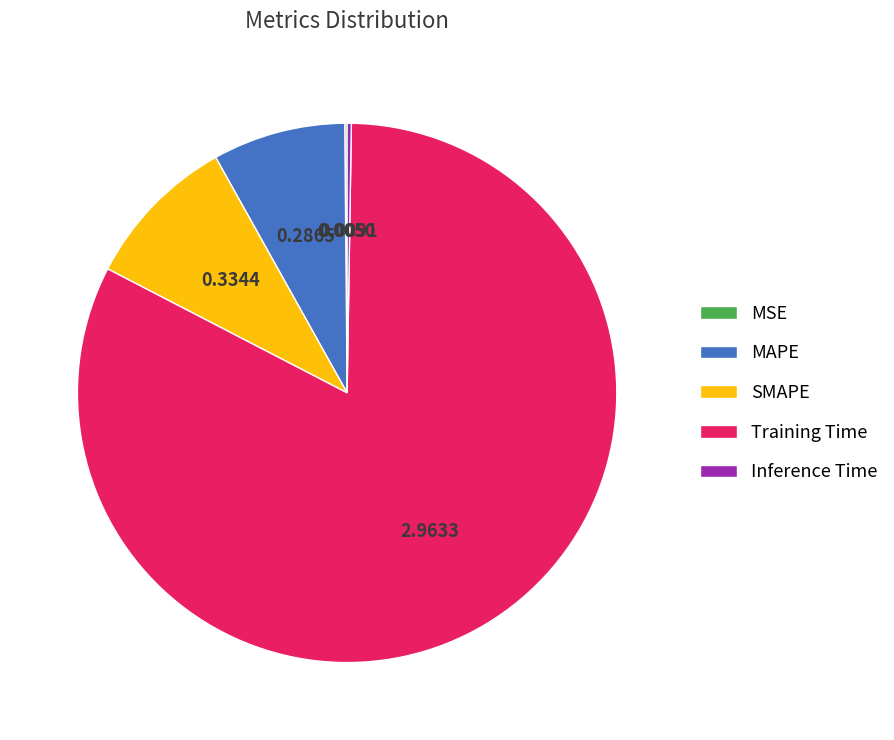

Is there a majority slice in this chart?

Yes